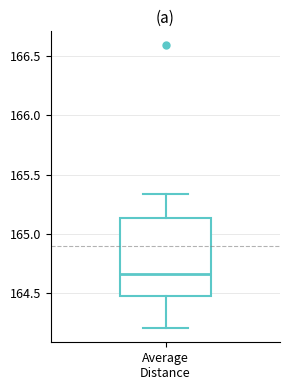

Where is the upper edge of the box for Average Distance on the y-axis? The values are not printed on the chart, so give them approximately, as read against the axis.

165.15